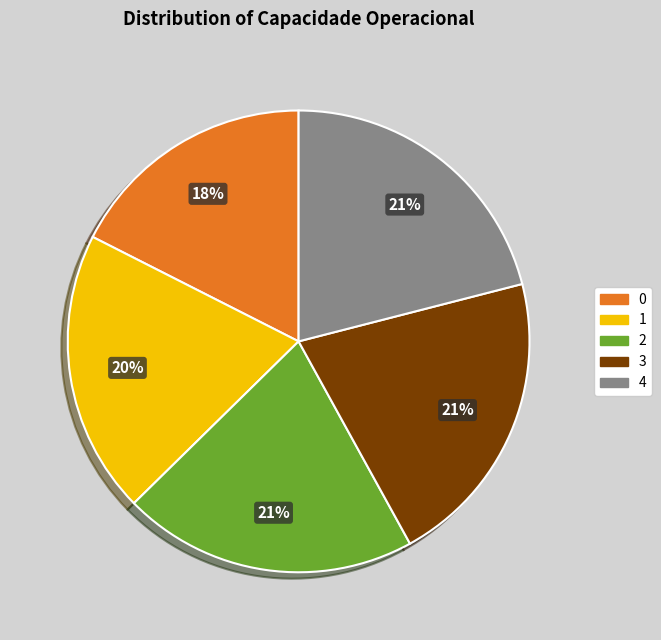

Is there a majority slice in this chart?

No